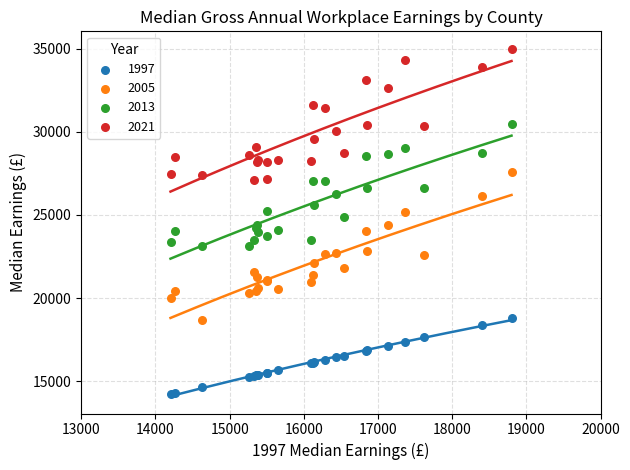

Which series reaches the minimum Y coordinate?

1997